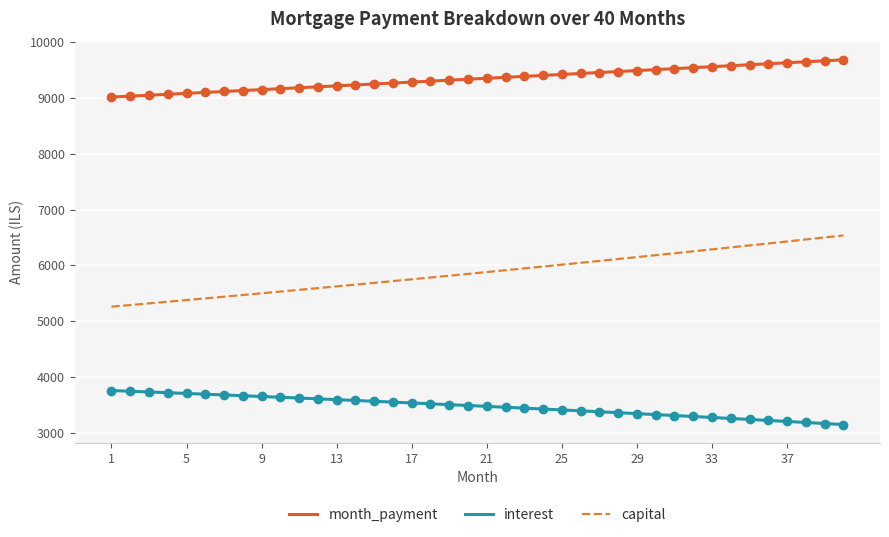

How many lines are shown in the chart?

3